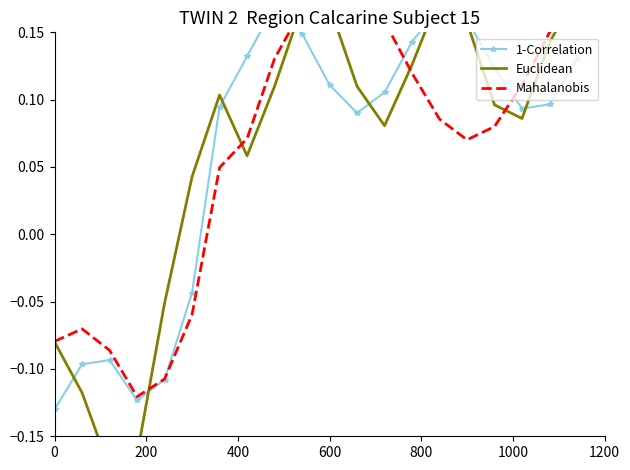

True or false: 1-Correlation has a value of 0.1 at 7.

False